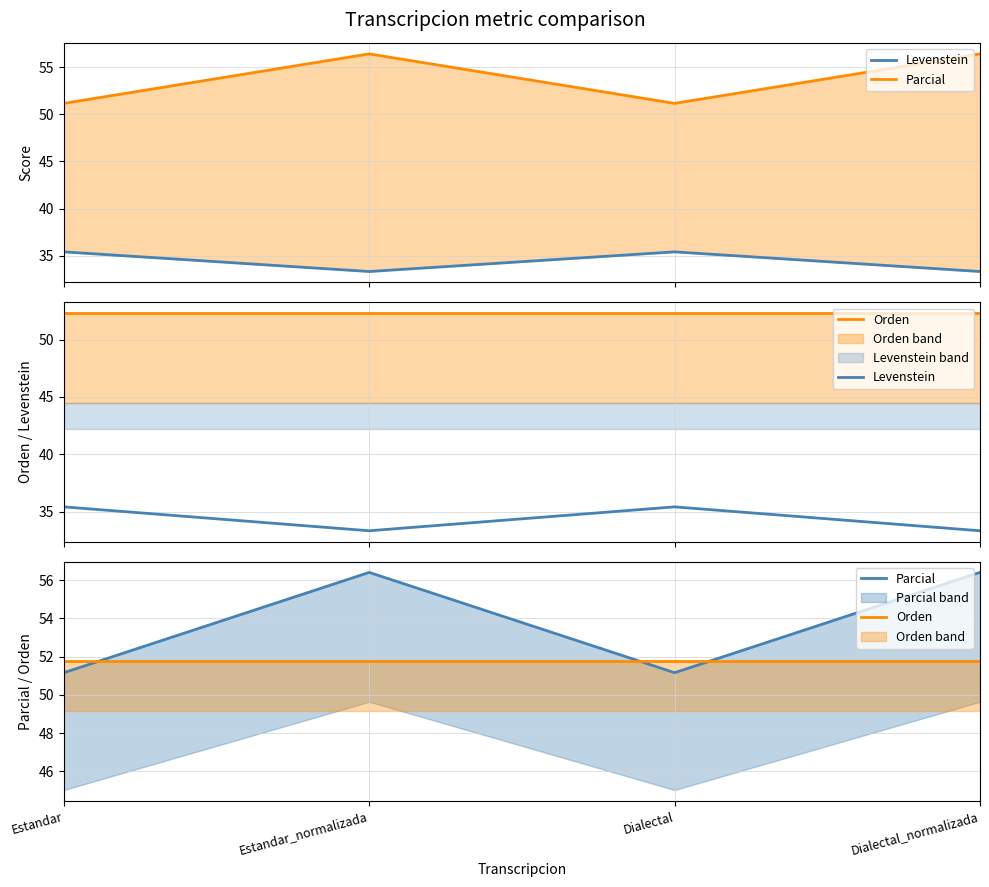

At how many categories does at least one series exceed 36?

4